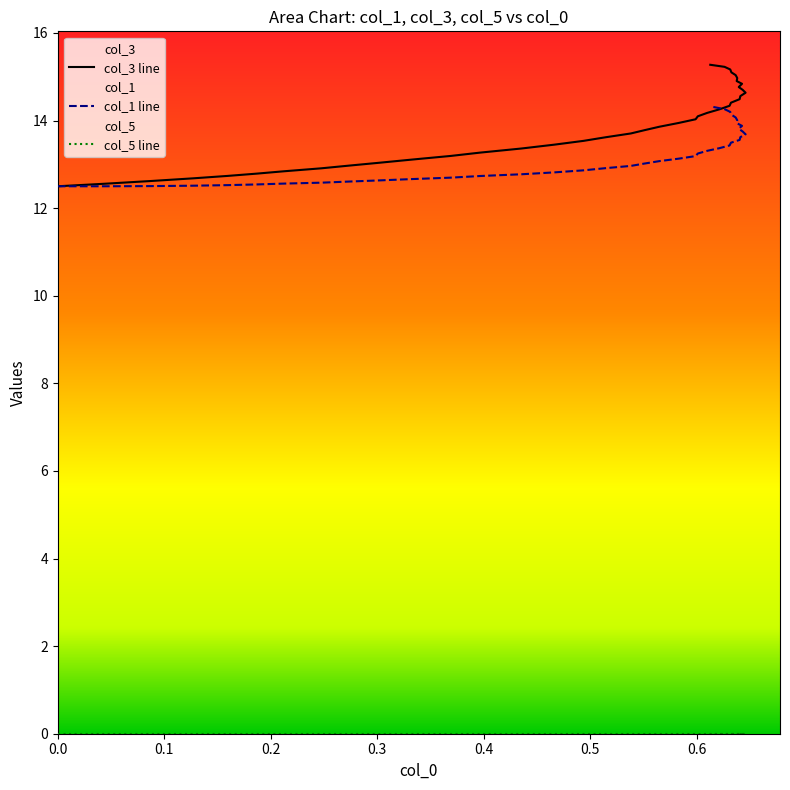

Which series has the widest spread of values?

col_3